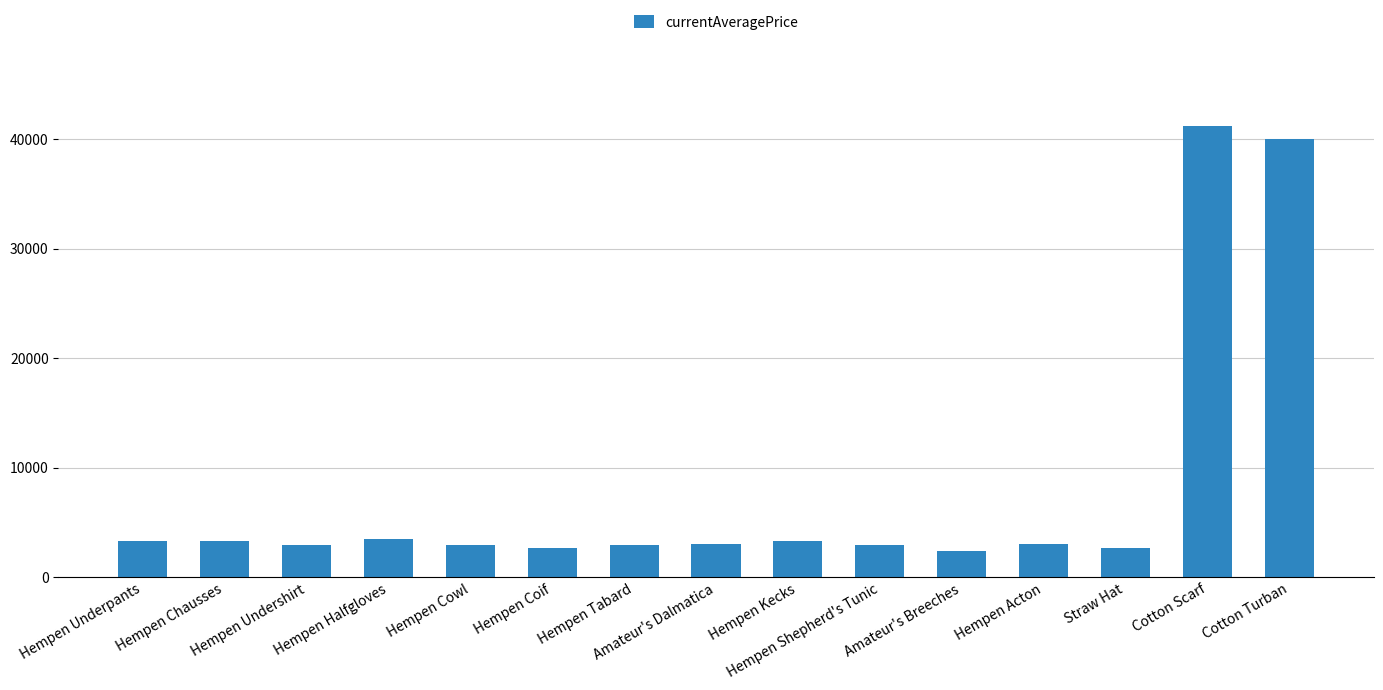

What is the sum of all values?

120391.2